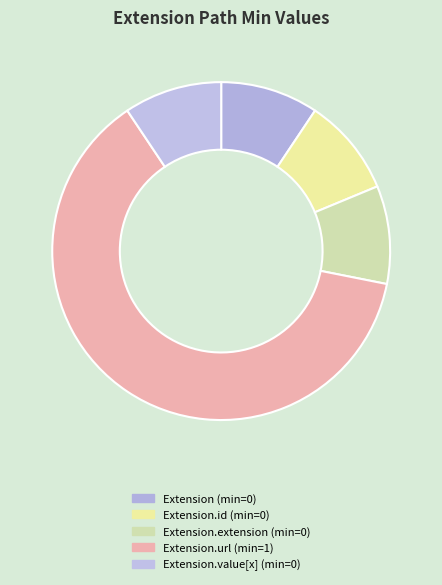

Count the number of slices in the pie.

5